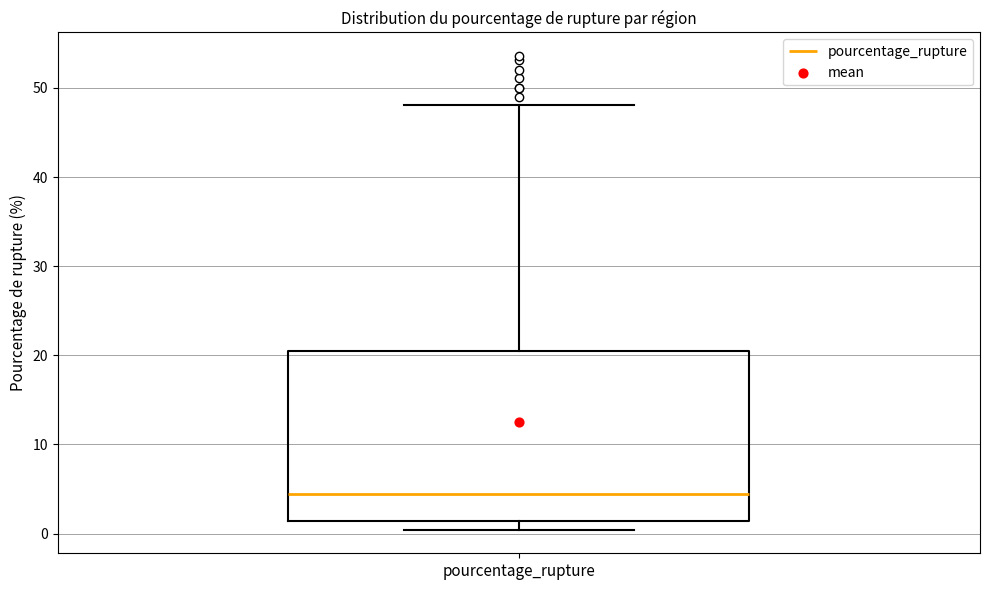

Read this box plot against the y-axis: the position of the median line, the range covered by the box, and the ends of both whiskers. The values are not printed on the chart, so give them approximately, as read against the axis.

median 4, box 1 to 20, whiskers 0 to 48